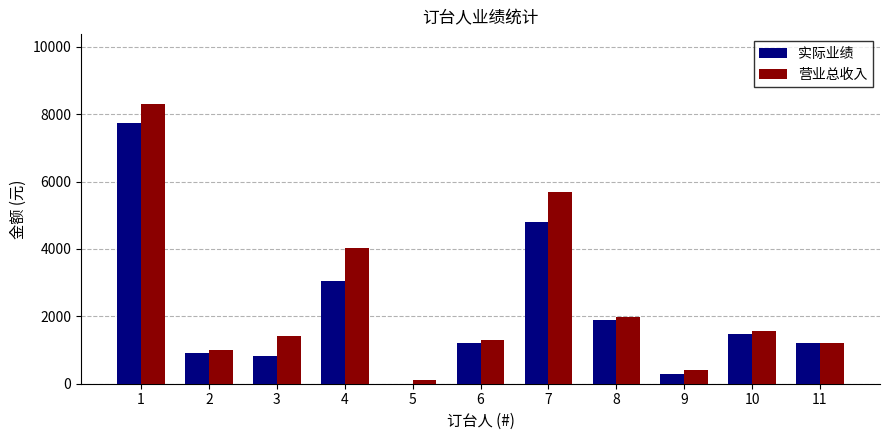

Are the bars horizontal?

No